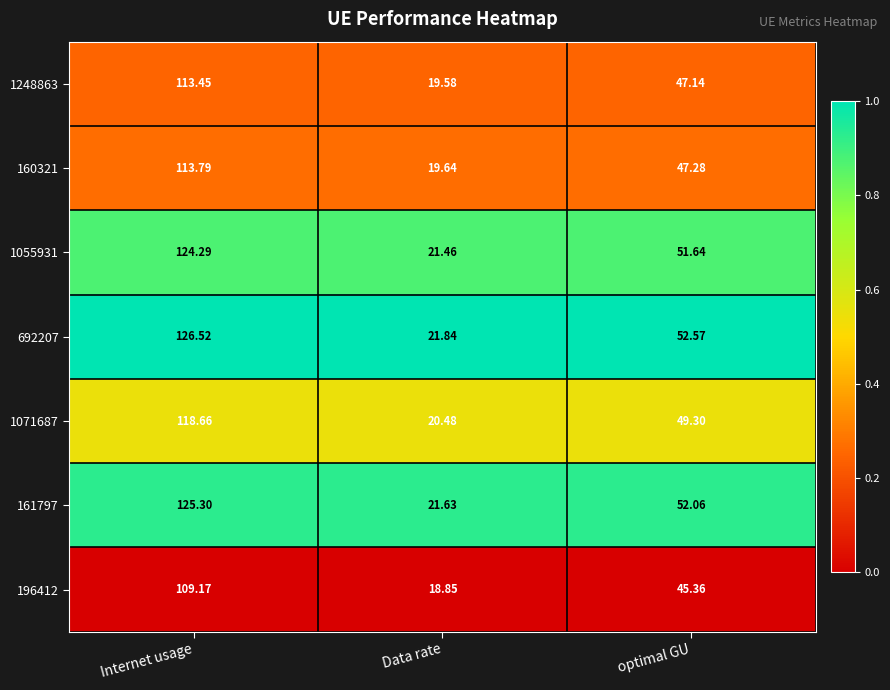

Where does the 160321 series first go above 47?

Internet usage